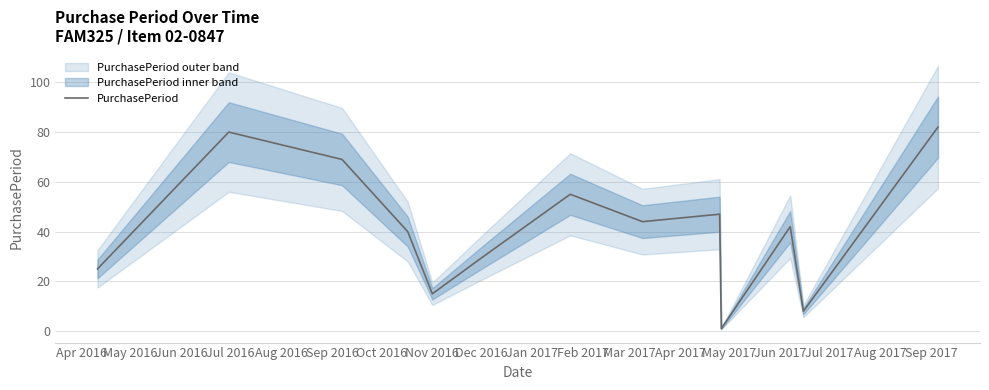

What is the smallest value displayed?

1